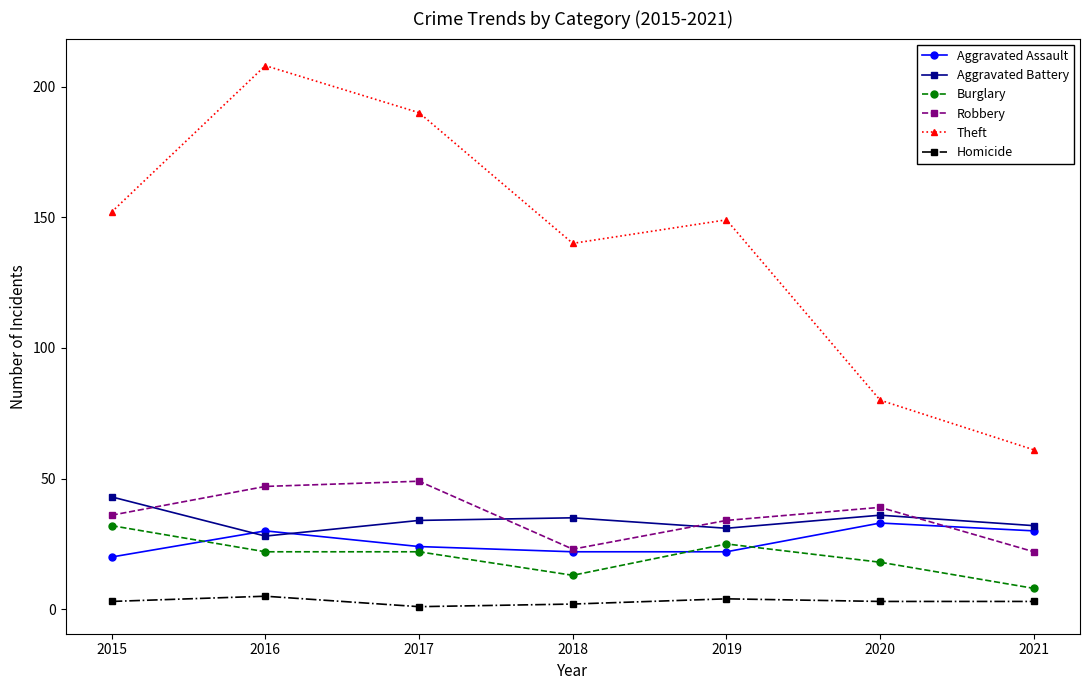

Is this an area chart (filled region under the line)?

No